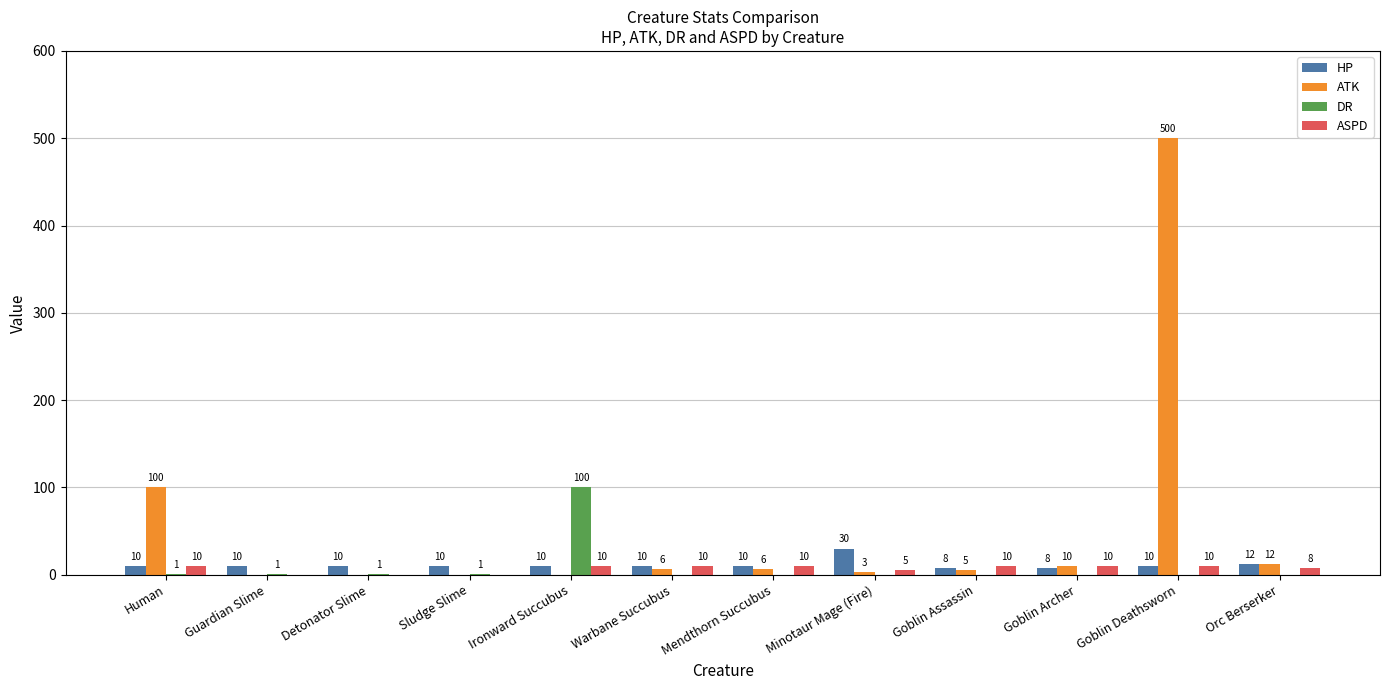

What is the total value across all series at Detonator Slime?

11